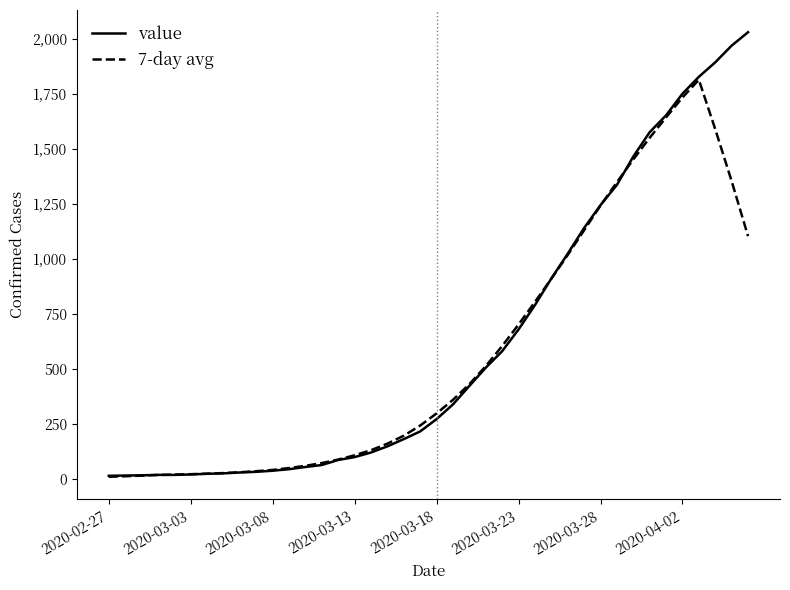

Rank the series by their maximum value, from lowest to highest.

7-day avg, value